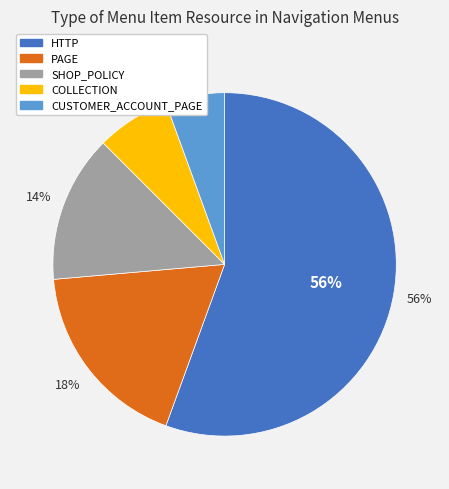

To the nearest percent, what portion does HTTP represent?

56%